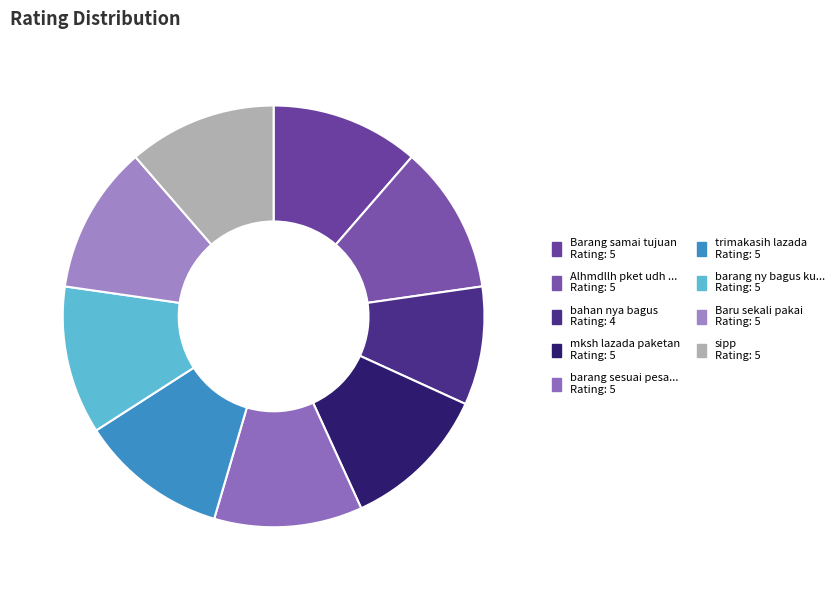

Rank the categories by value from highest to lowest.

Barang samai tujuan, Alhmdllh pket udh dteng, mksh lazada paketan, barang sesuai pesanan, trimakasih lazada, barang ny bagus kurir, Baru sekali pakai, sipp, bahan nya bagus